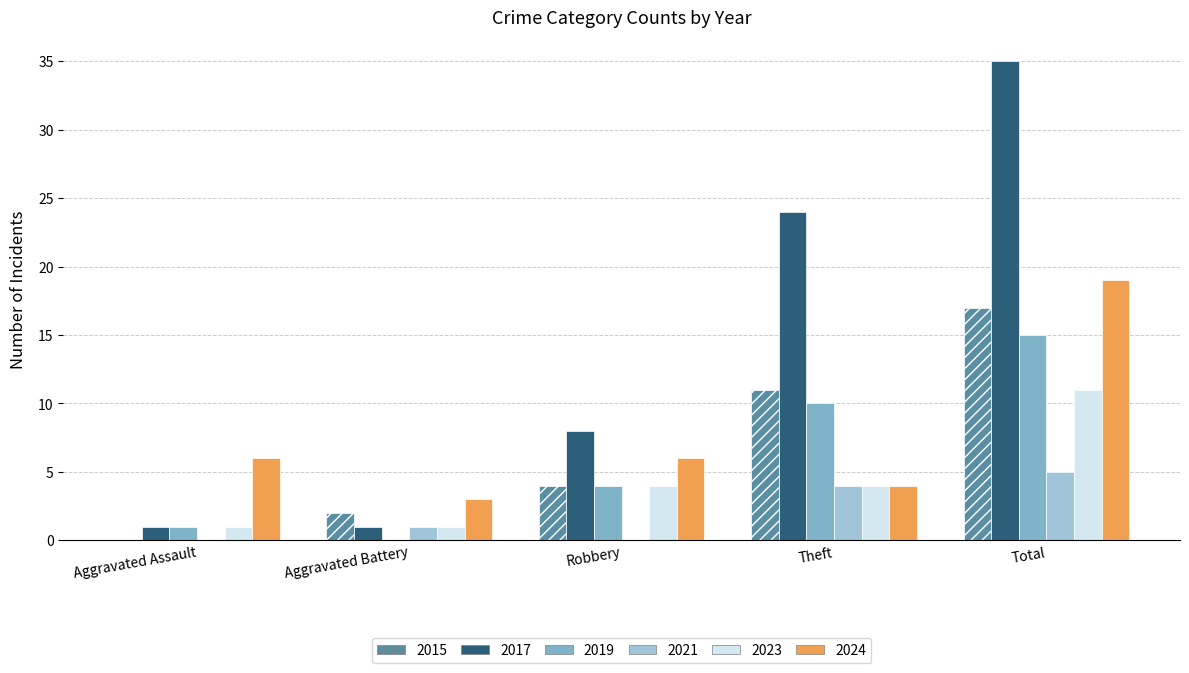

Which series has the widest spread of values?

2017